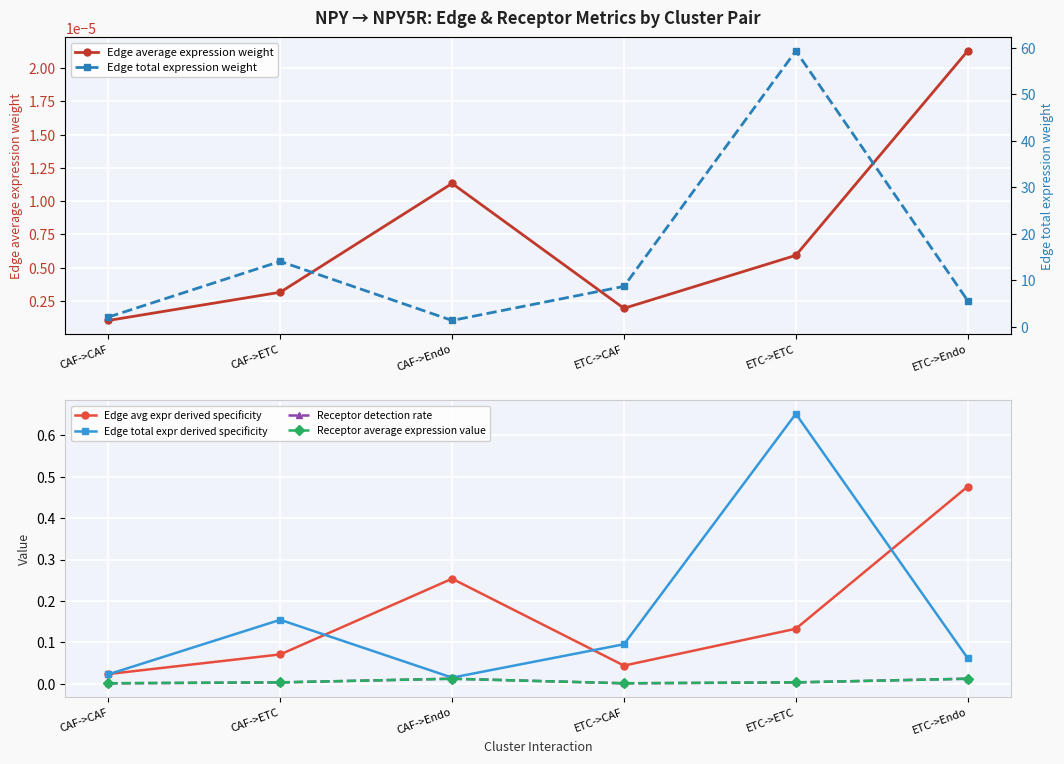

Reading left to right, what are all the values shown in this chart?

Edge average expression weight: 0.0	0.0	0.0	0.0	0.0	0.0
Edge avg expr derived specificity: 0.0	0.1	0.3	0.0	0.1	0.5
Edge total expr derived specificity: 0.0	0.2	0.0	0.1	0.7	0.1
Receptor detection rate: 0.0	0.0	0.0	0.0	0.0	0.0
Receptor average expression value: 0.0	0.0	0.0	0.0	0.0	0.0
Edge total expression weight: 2.1	14.0	1.3	8.7	59.4	5.6